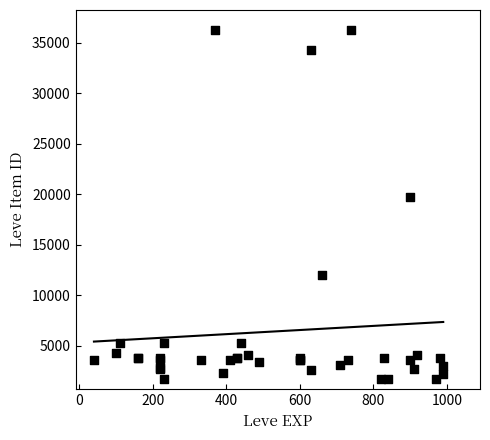

What Y value in the scatter plot is closest to 18967?

19744